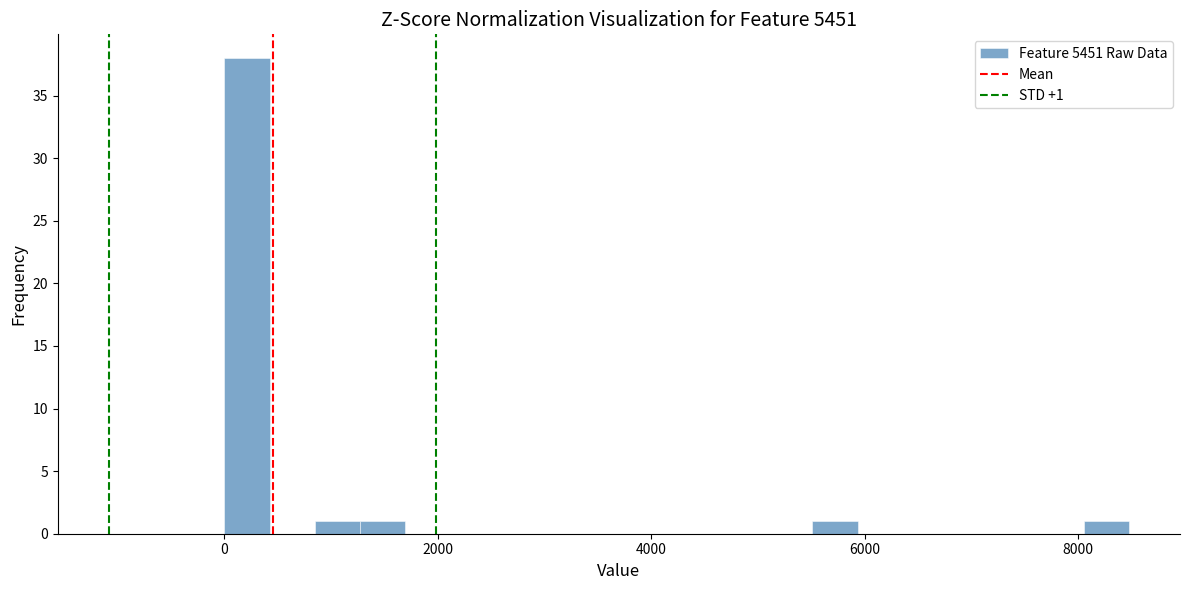

Around what value on the x-axis is the tallest bar? Give the approximate position of its centre, as read against the axis.

200